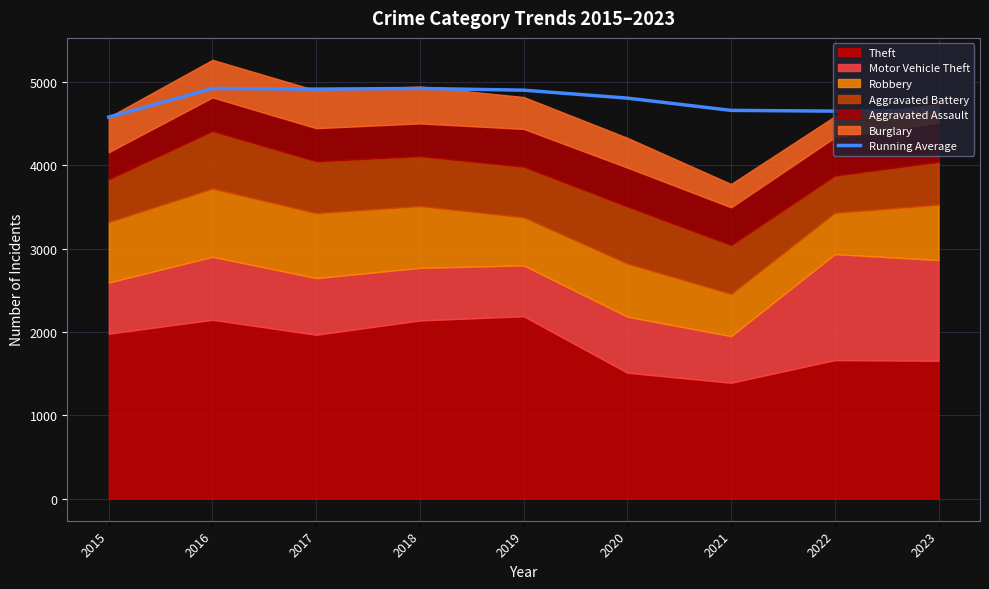

The Running Average series shows 4651.5 at 2022. True or false?

True